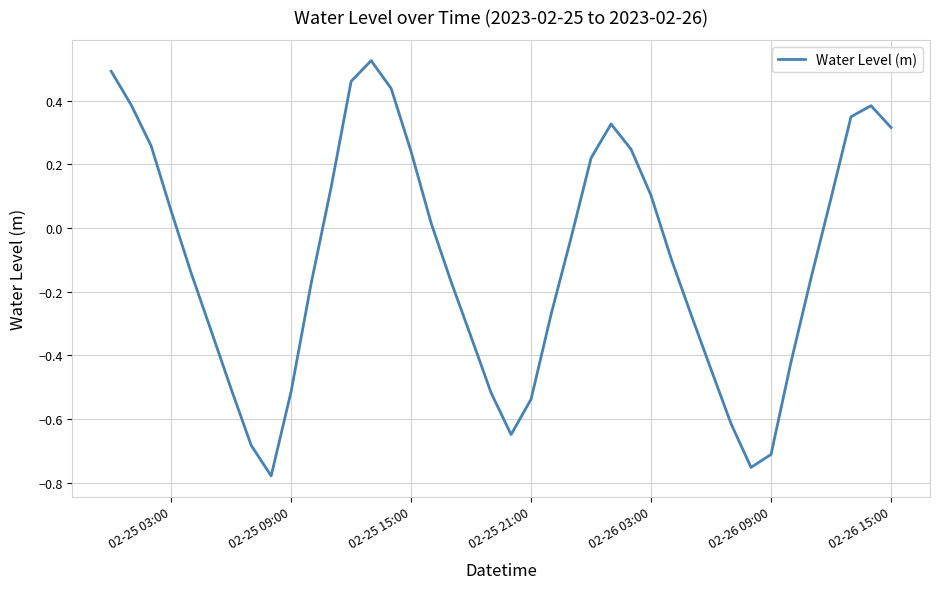

What is the difference between the maximum and minimum values?

1.3